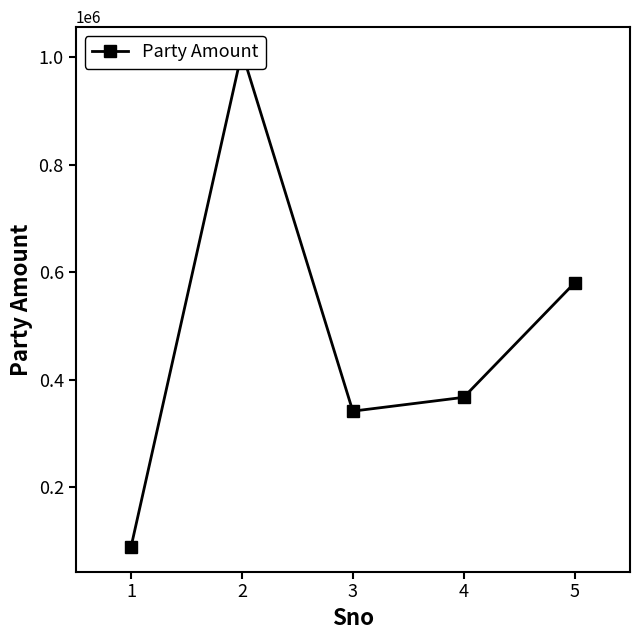

Is it true that the value at 4 is 366950?

True